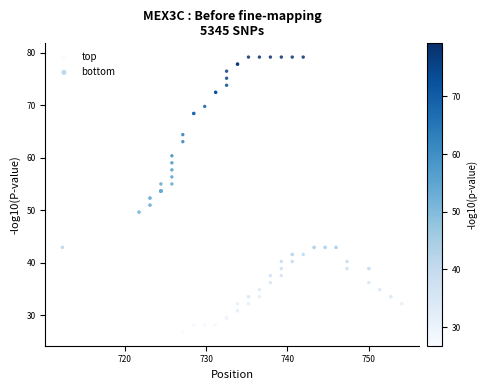

Which series contains the lowest Y value?

top